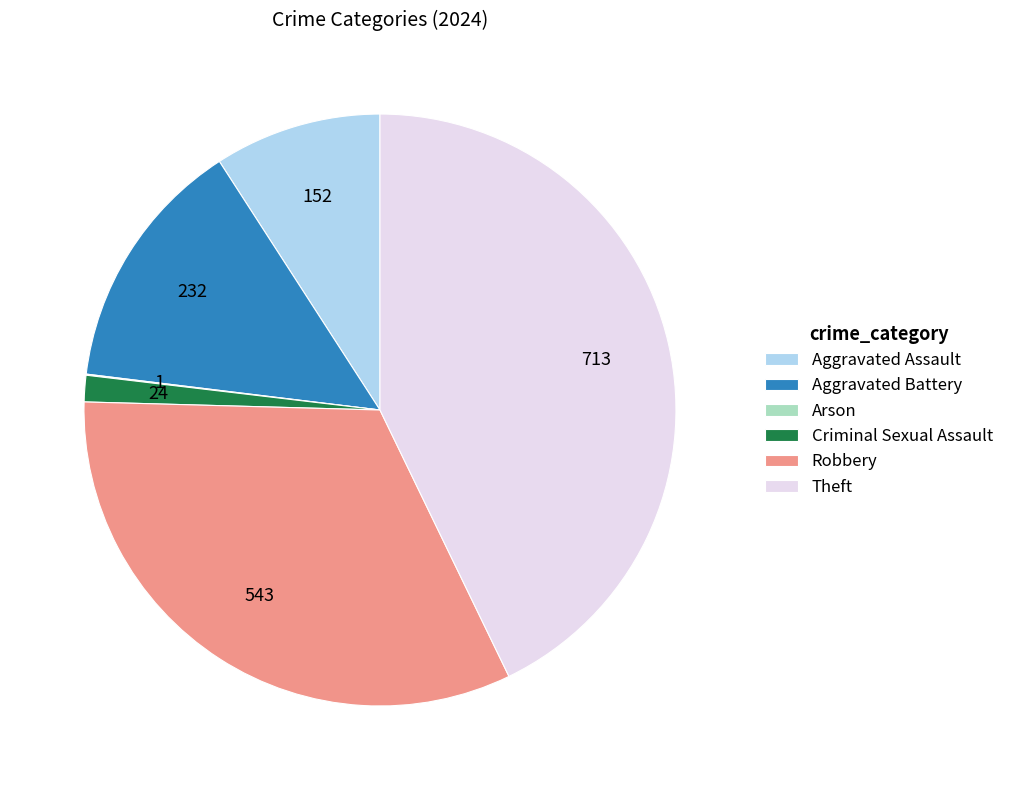

True or false: Theft accounts for 53% of the total.

False